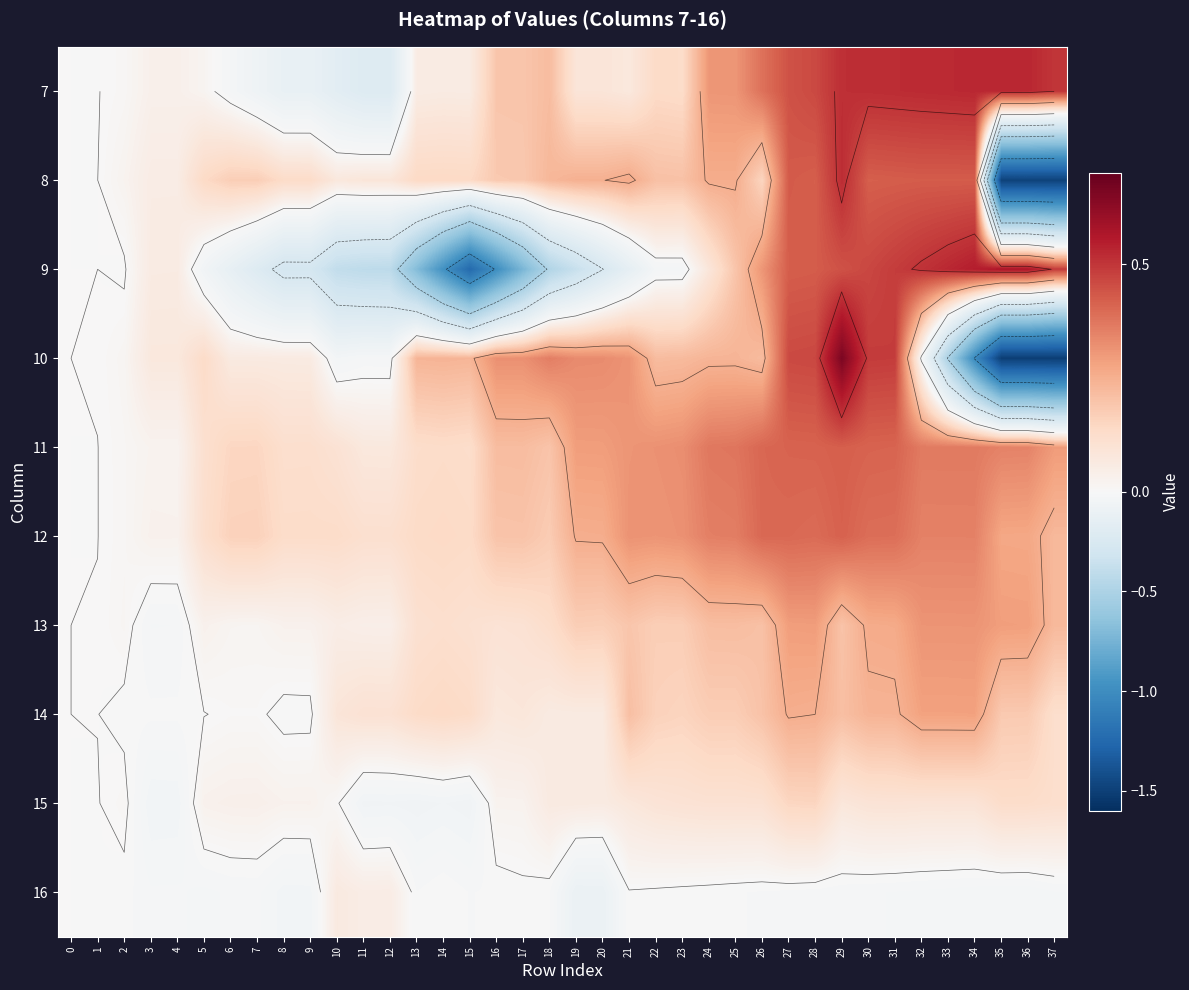

What is the difference between the second highest and second lowest values in the 13 series?

0.3